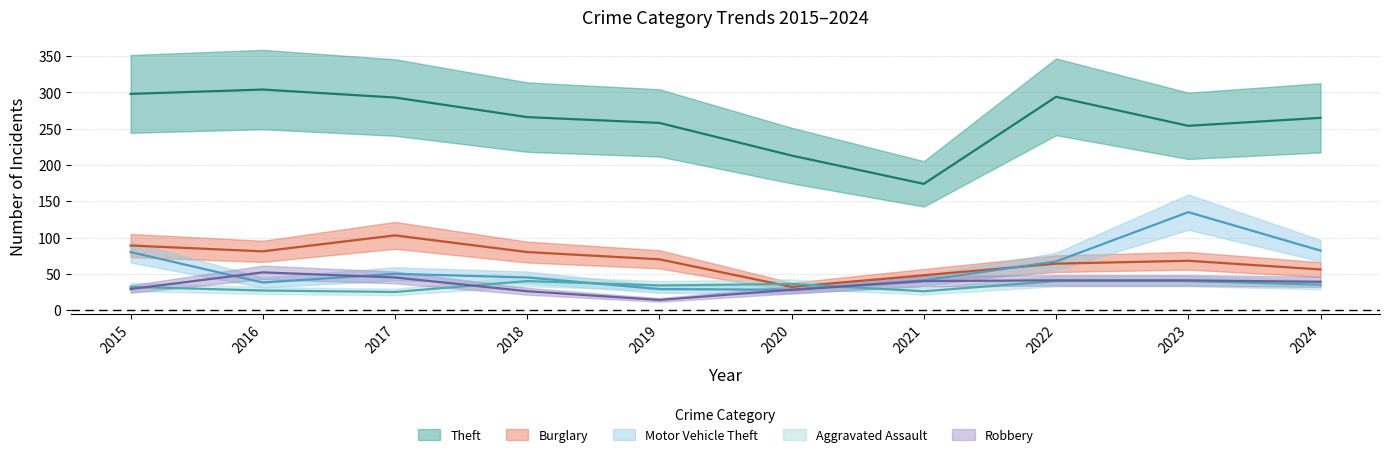

At which category does Theft reach its first local peak?

2016